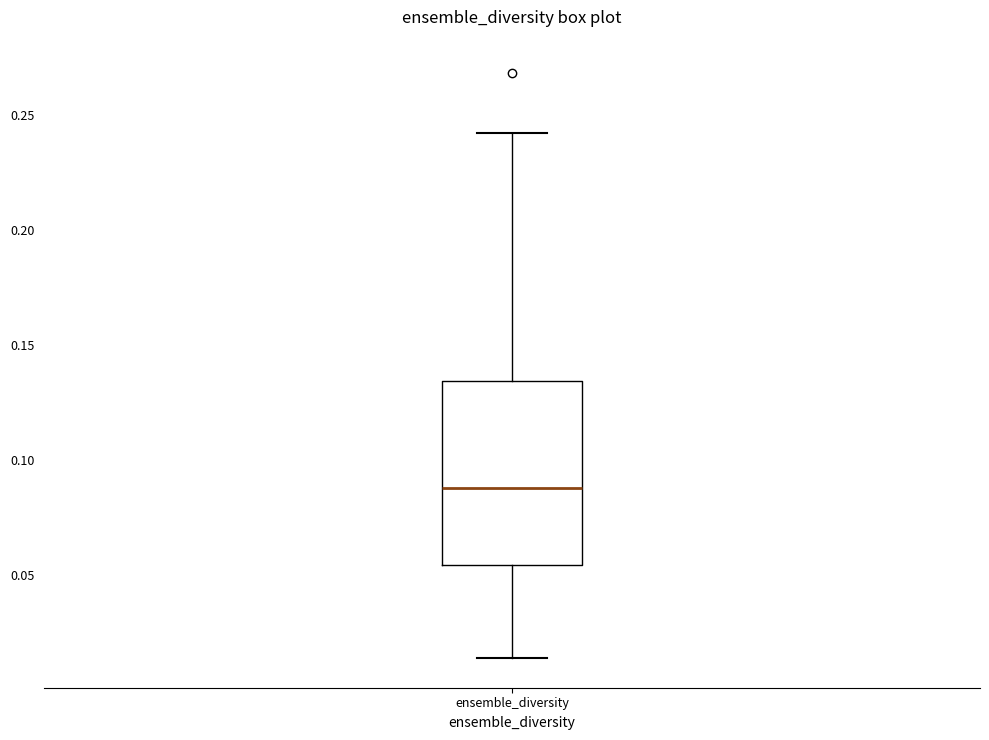

Read this box plot against the y-axis: the position of the median line, the range covered by the box, and the ends of both whiskers. The values are not printed on the chart, so give them approximately, as read against the axis.

median 0.090, box 0.055 to 0.135, whiskers 0.015 to 0.240